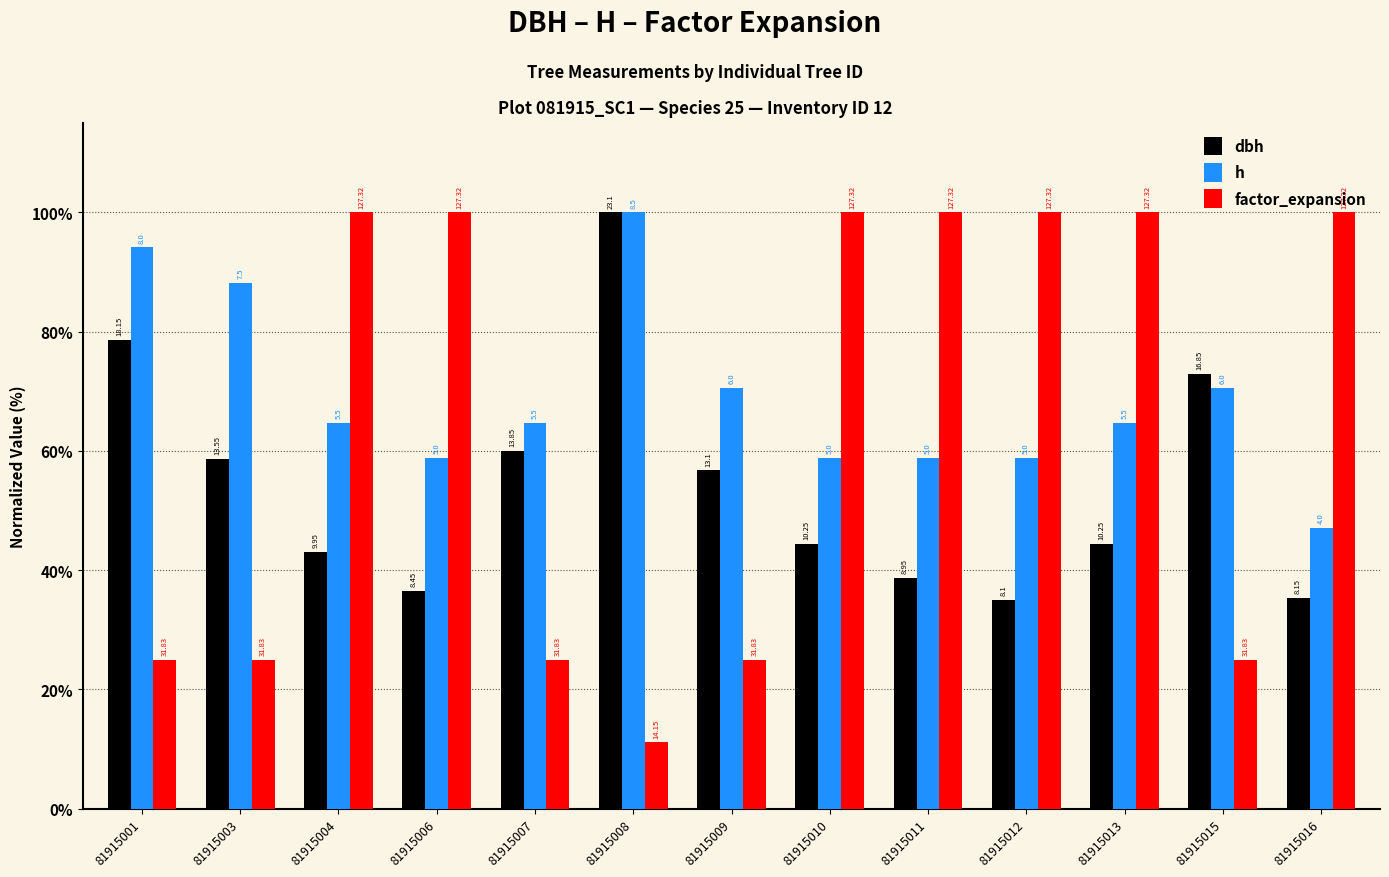

What are all the series names shown in the legend?

dbh, h, factor_expansion